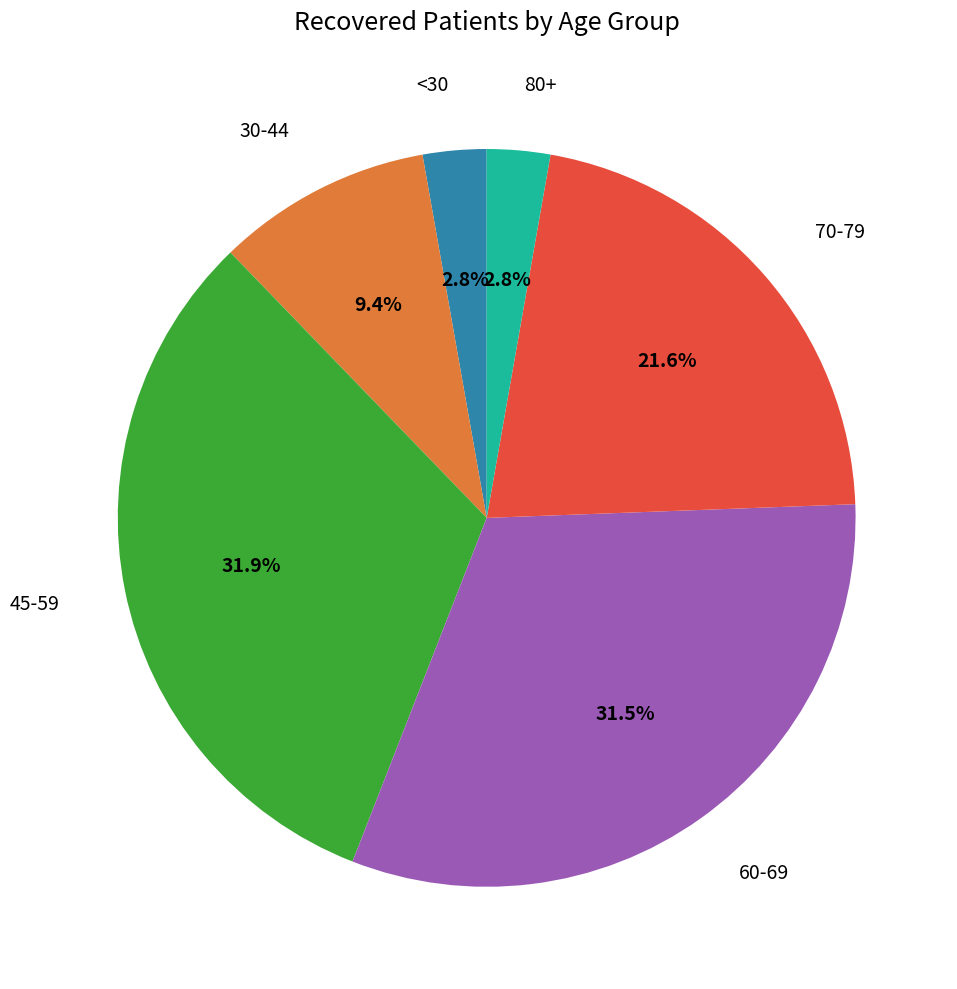

Is there any slice that represents more than half of the pie?

No